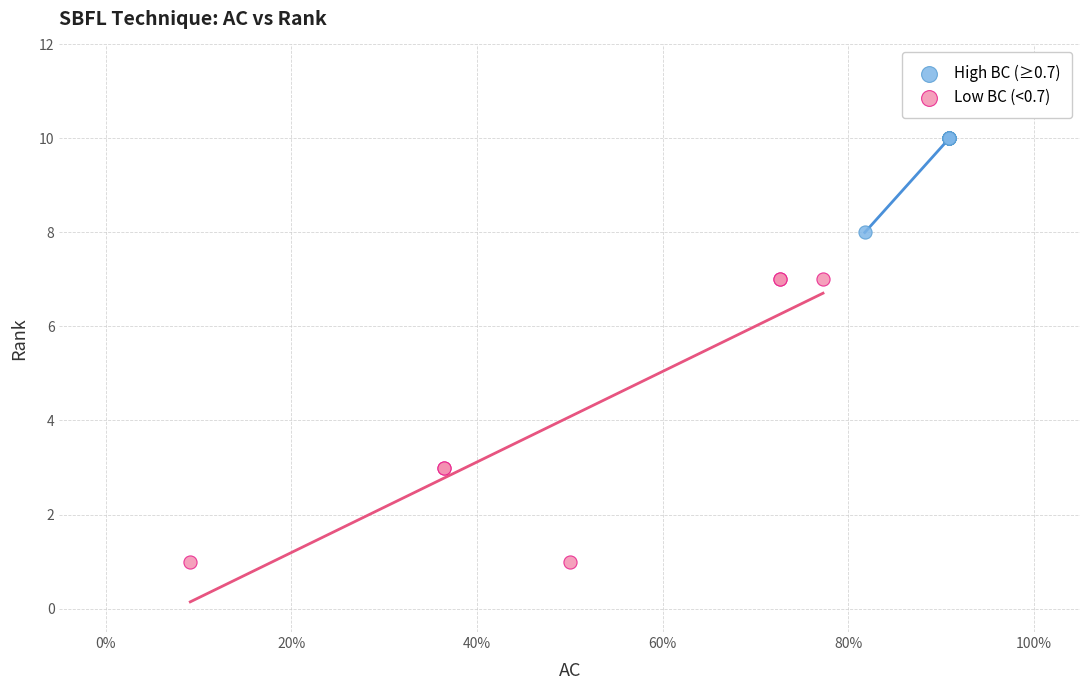

Which series reaches the minimum Y coordinate?

Low BC (<0.7)